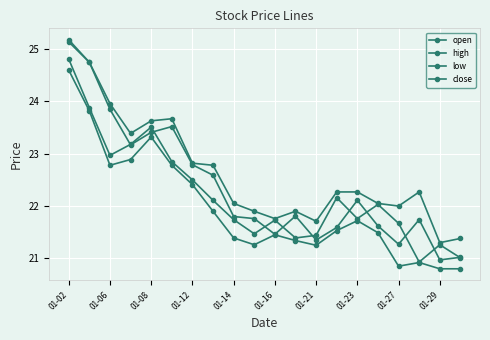

What is the highest value of the low series?

24.6